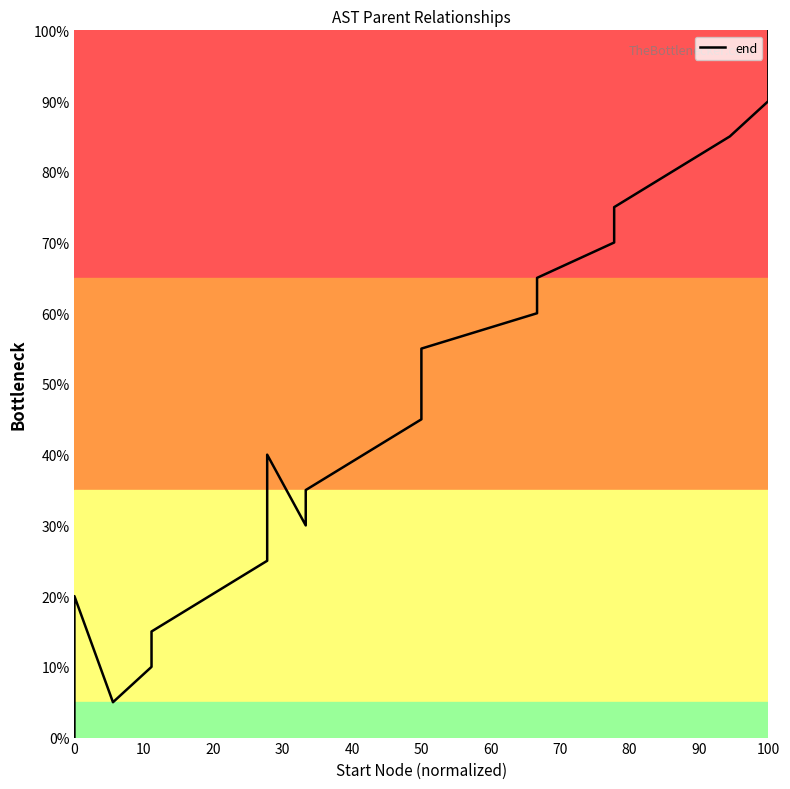

What is the label of the 4th point from the left?

30